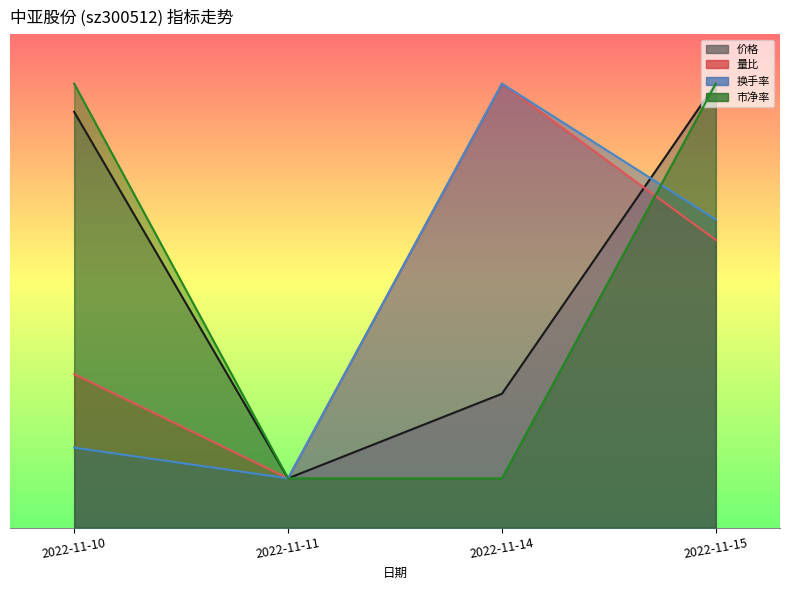

What is the difference between the second highest and minimum values in the 换手率 series?

5.2